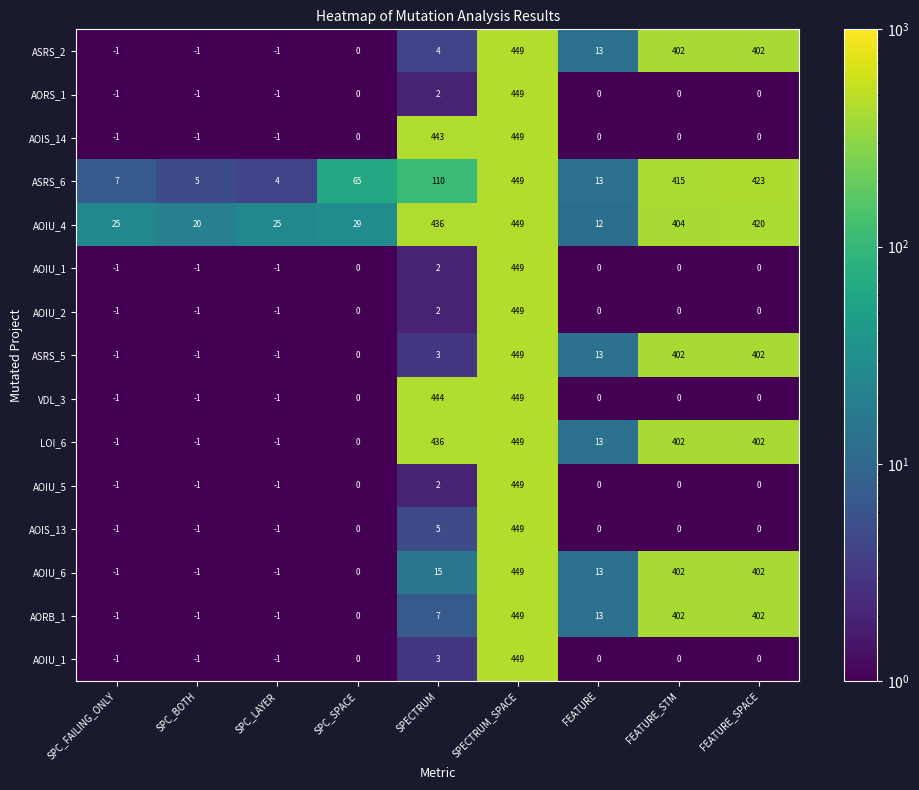

What is the maximum value shown in the chart?

449.0